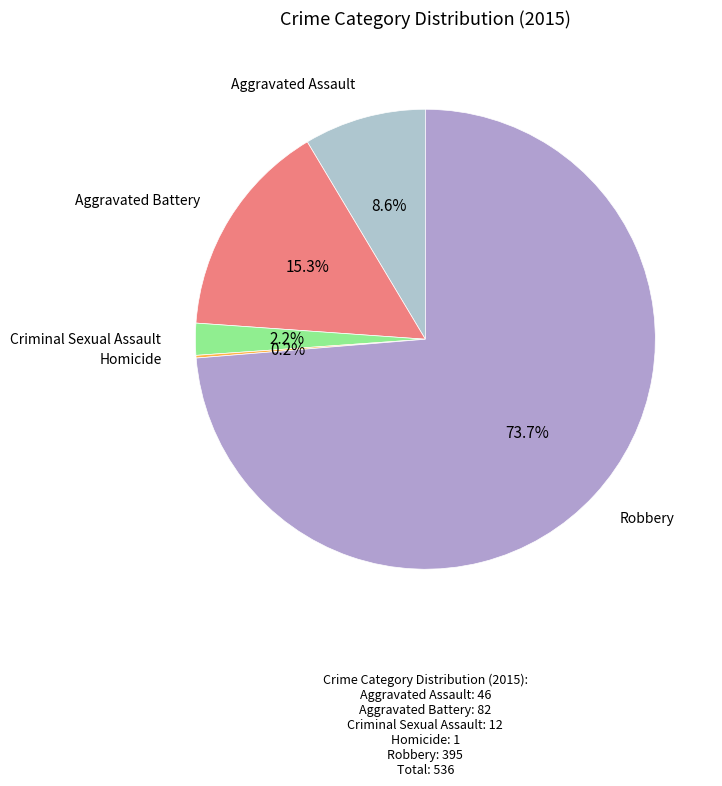

Count the number of slices in the pie.

5